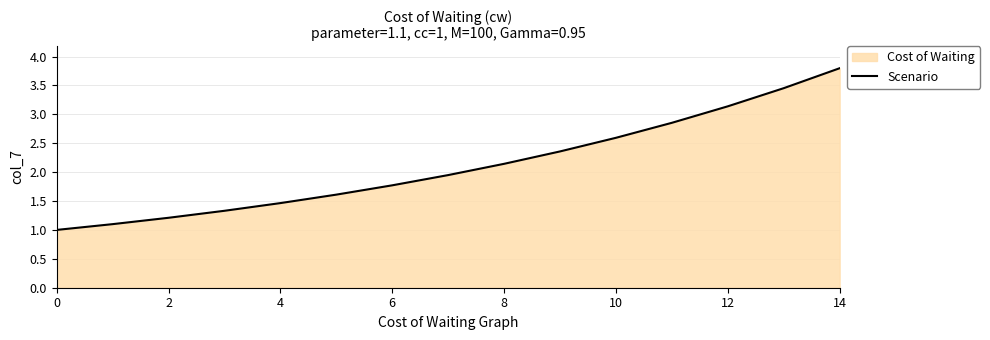

What is the difference between the maximum and minimum values?

2.8